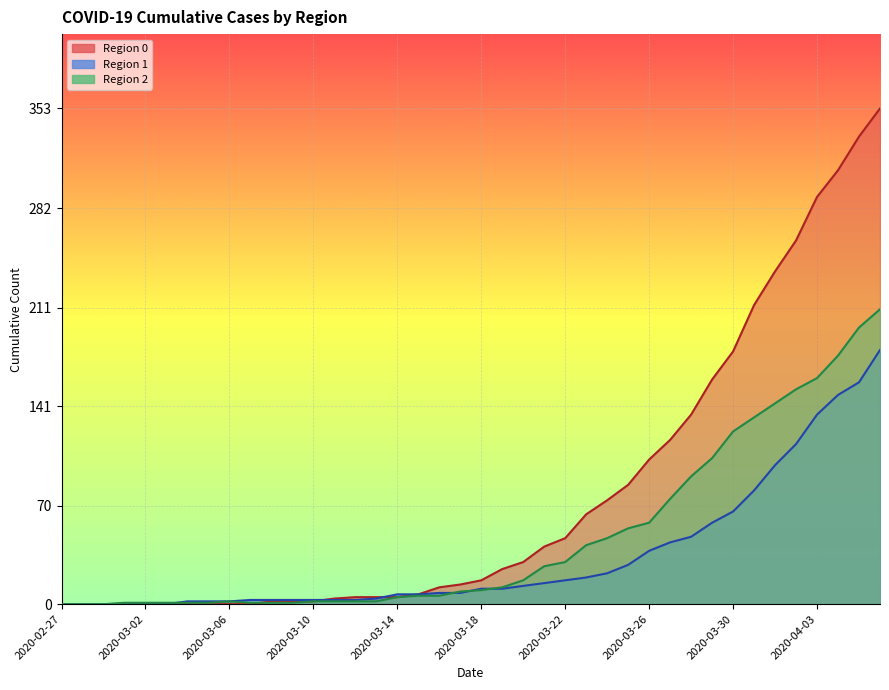

How many intersections are there between 0 and 1?

2